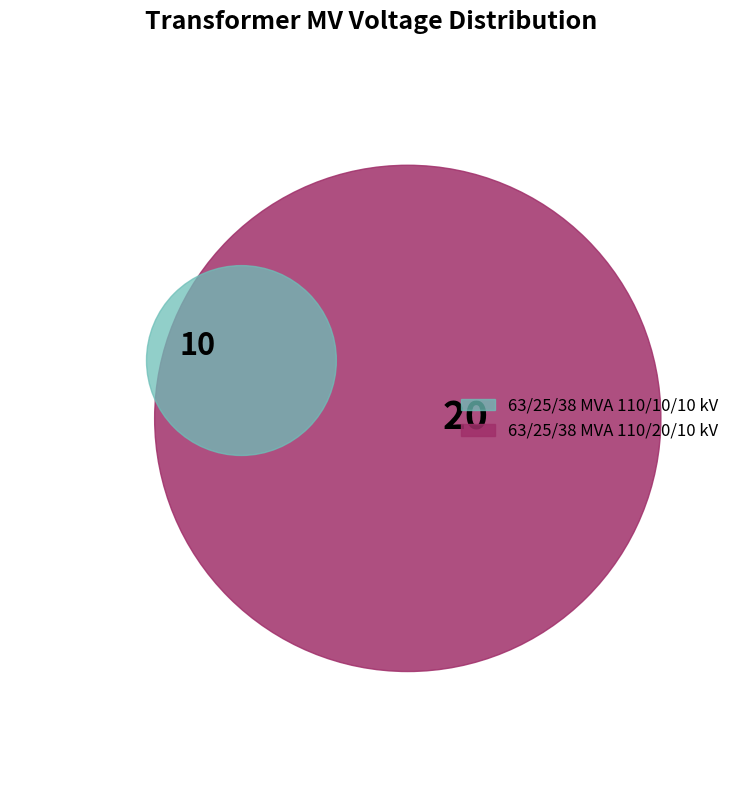

Is there a majority slice in this chart?

Yes